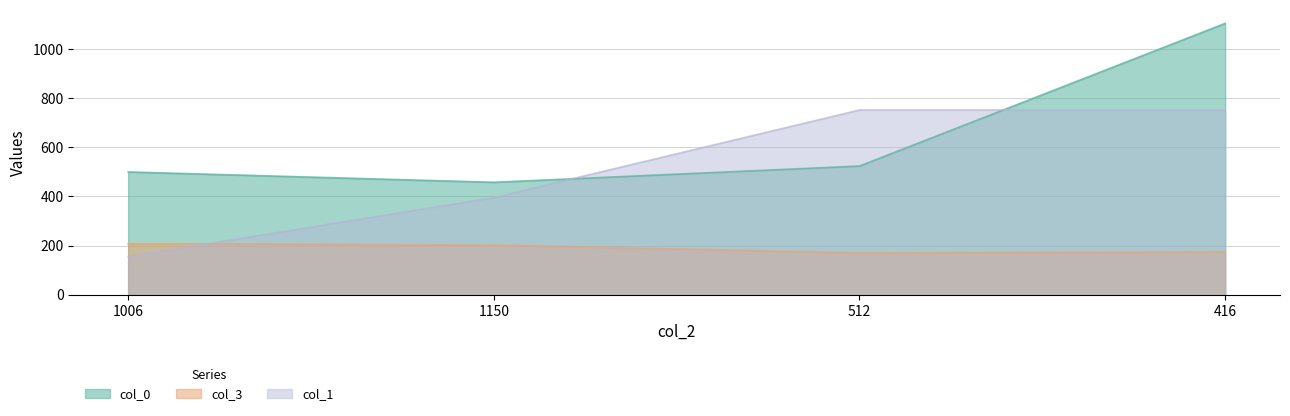

What is the average value of the col_1 series?

513.5